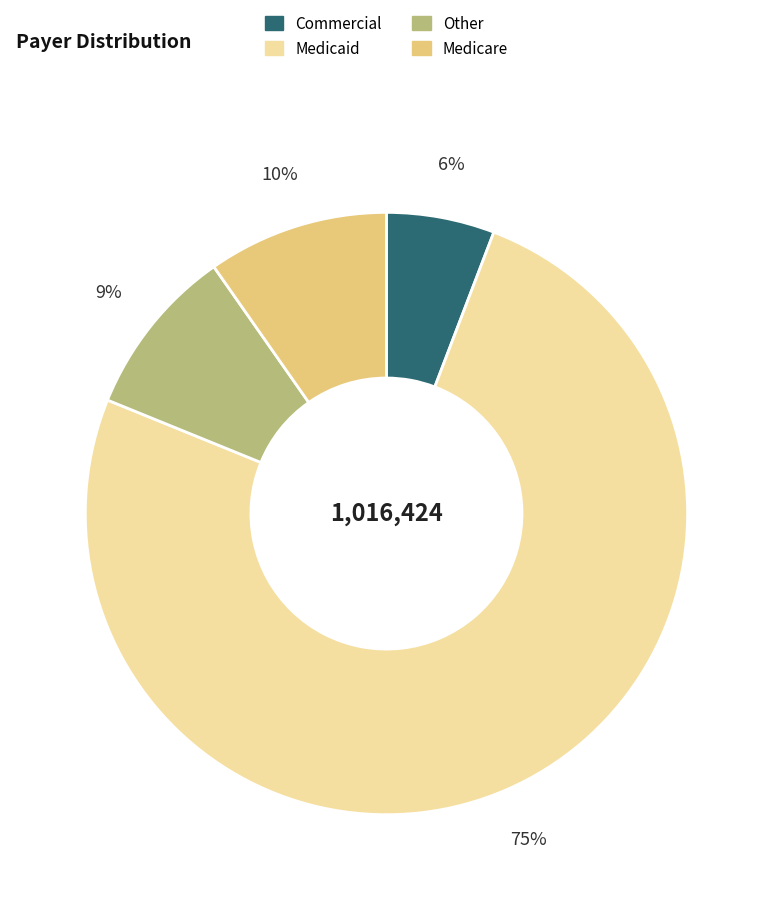

Which slice is the largest?

Medicaid